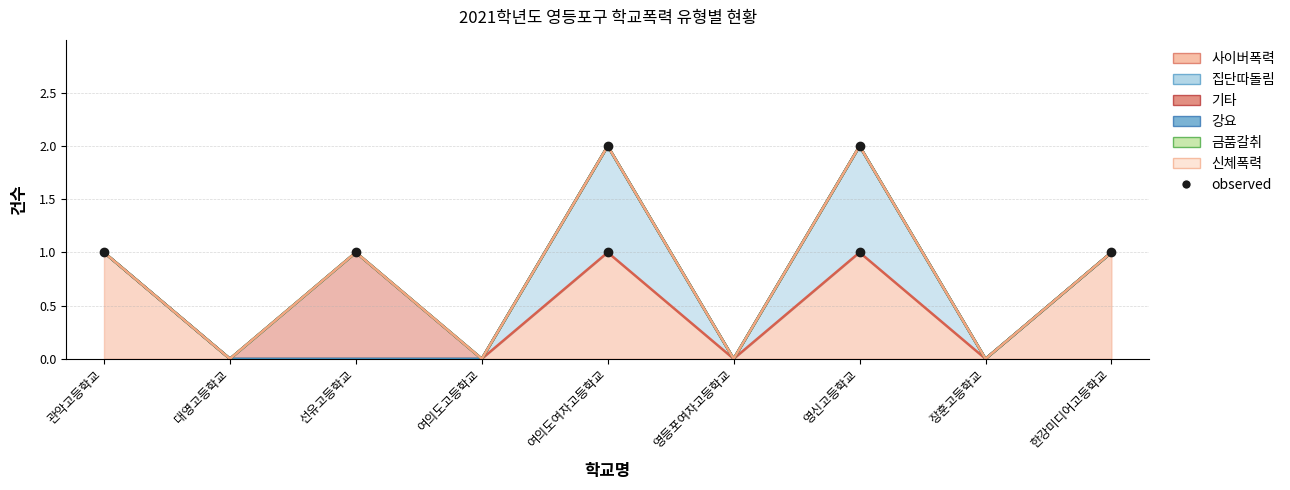

The value of 신체폭력 at 여의도여자고등학교 is 0. True or false?

True